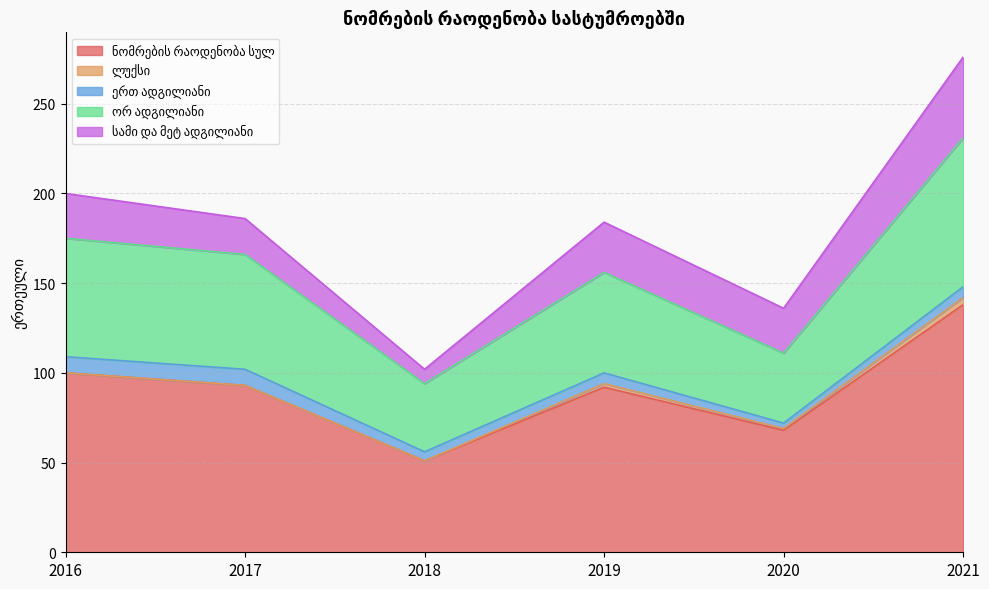

Reading left to right, list all the values displayed in this chart.

ნომრების რაოდენობა სულ: 2016=100	2017=93	2018=51	2019=92	2020=68	2021=138
ლუქსი: 2016=0	2017=0	2018=0	2019=2	2020=1	2021=4
ერთ ადგილიანი: 2016=9	2017=9	2018=5	2019=6	2020=3	2021=6
ორ ადგილიანი: 2016=66	2017=64	2018=38	2019=56	2020=39	2021=83
სამი და მეტ ადგილიანი: 2016=25	2017=20	2018=8	2019=28	2020=25	2021=45